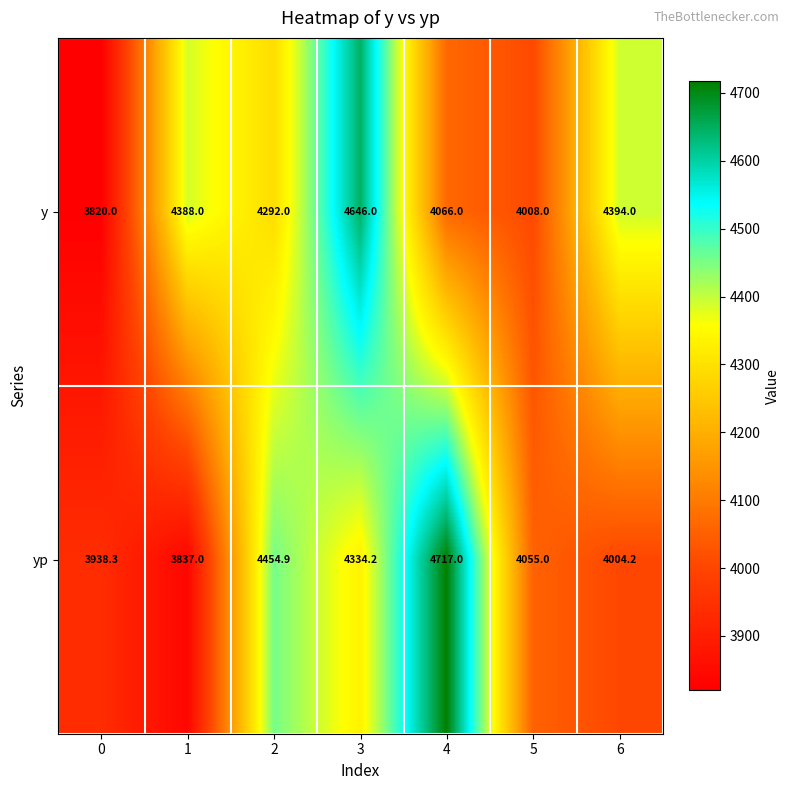

How many series are shown in this chart?

2